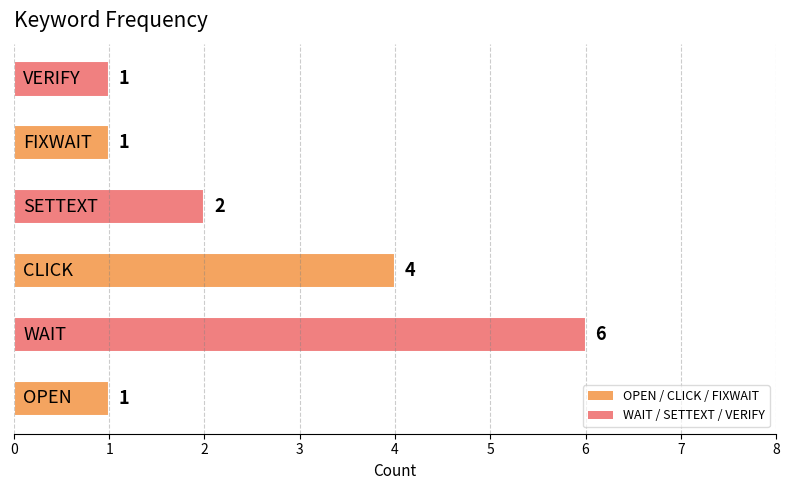

What is the sum of all values?

15